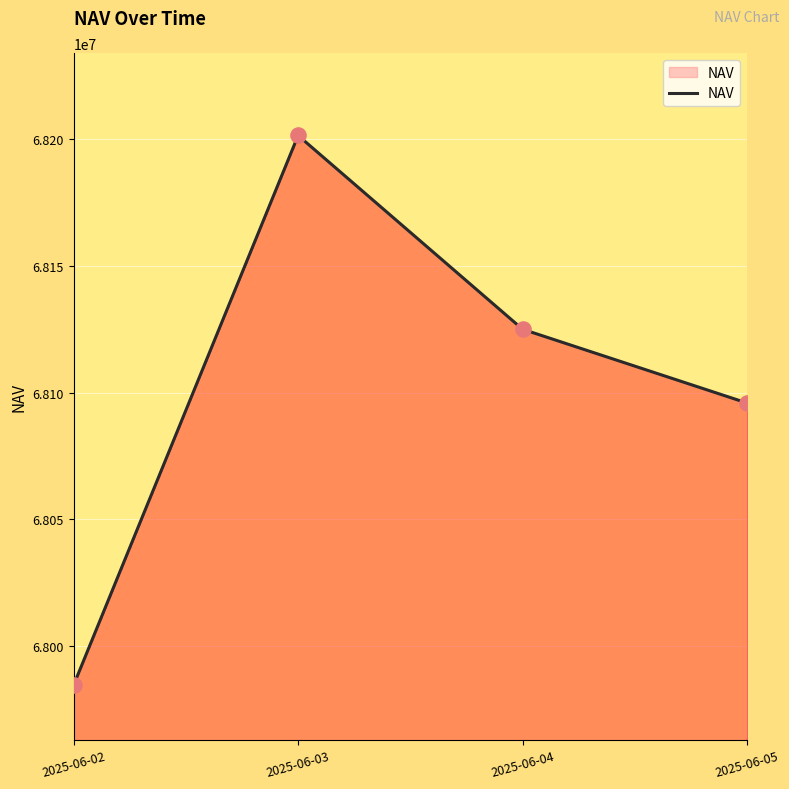

What is the change in value from 2025-06-03 to 2025-06-05?

-105597.6